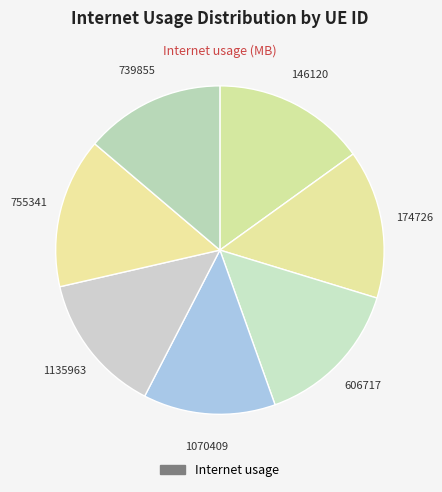

Which slice is the largest?

146120